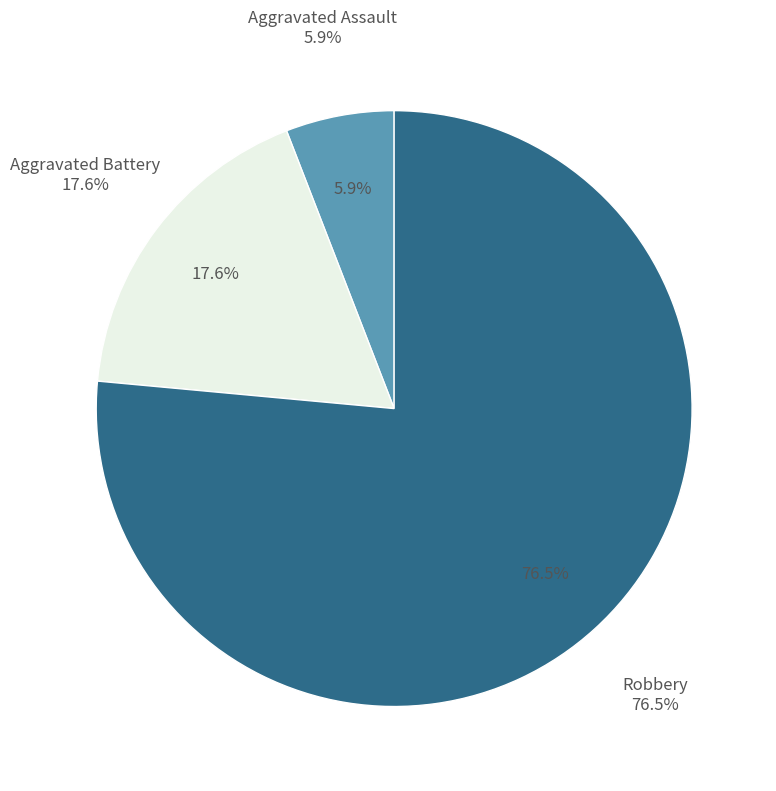

To the nearest percent, what is the average slice percentage?

33%